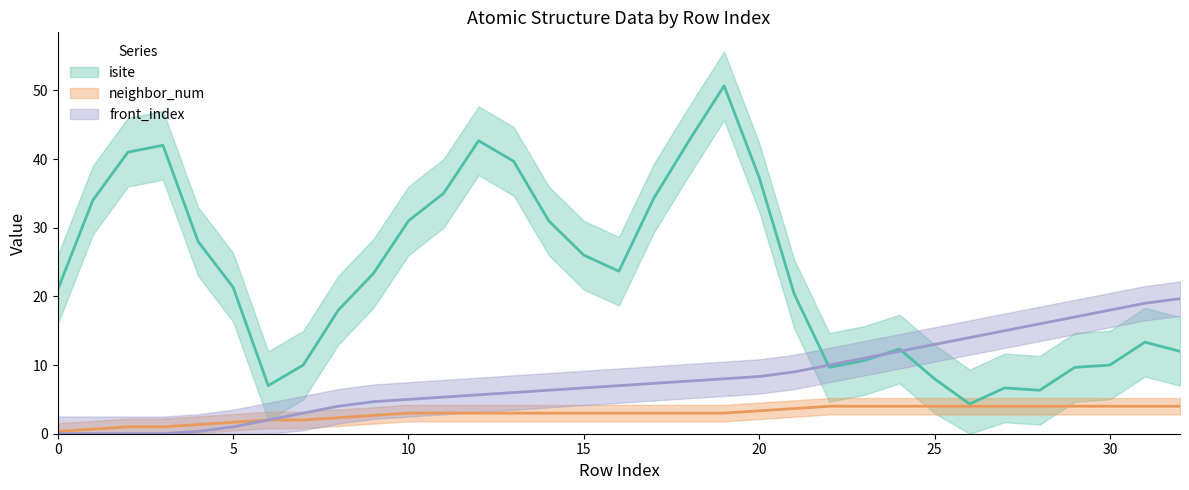

List the labels in order of front_index value, largest first.

32, 31, 30, 29, 28, 27, 26, 25, 24, 23, 22, 21, 20, 19, 18, 17, 16, 15, 14, 13, 12, 11, 10, 9, 8, 7, 6, 5, 4, 0, 1, 2, 3